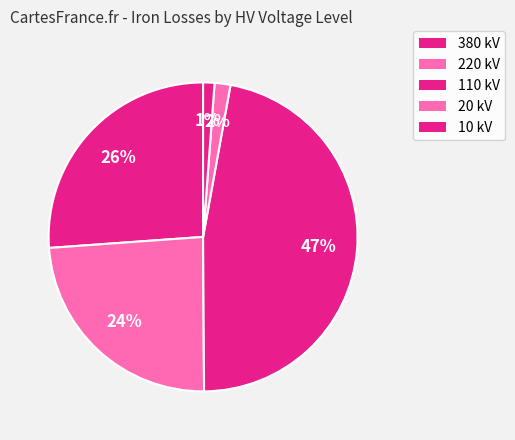

Count the number of slices in the pie.

5